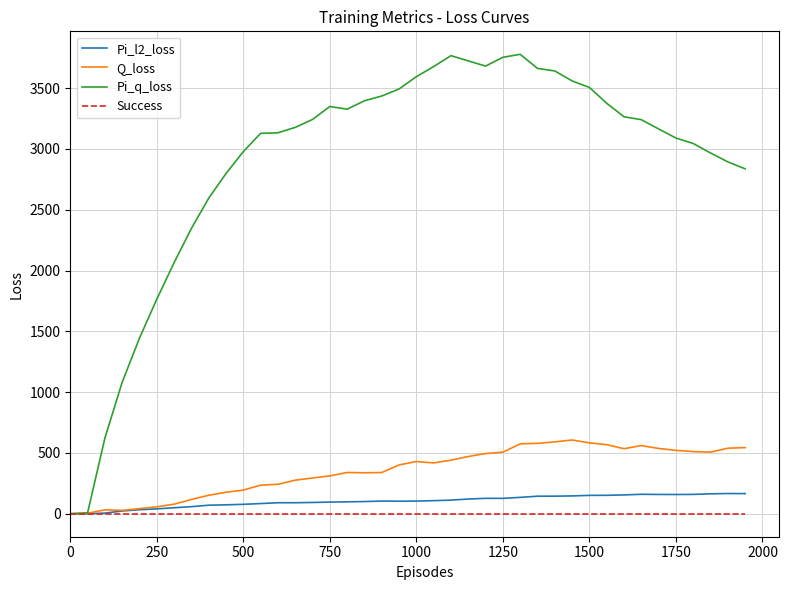

Which series has the largest total across all categories?

Pi_q_loss